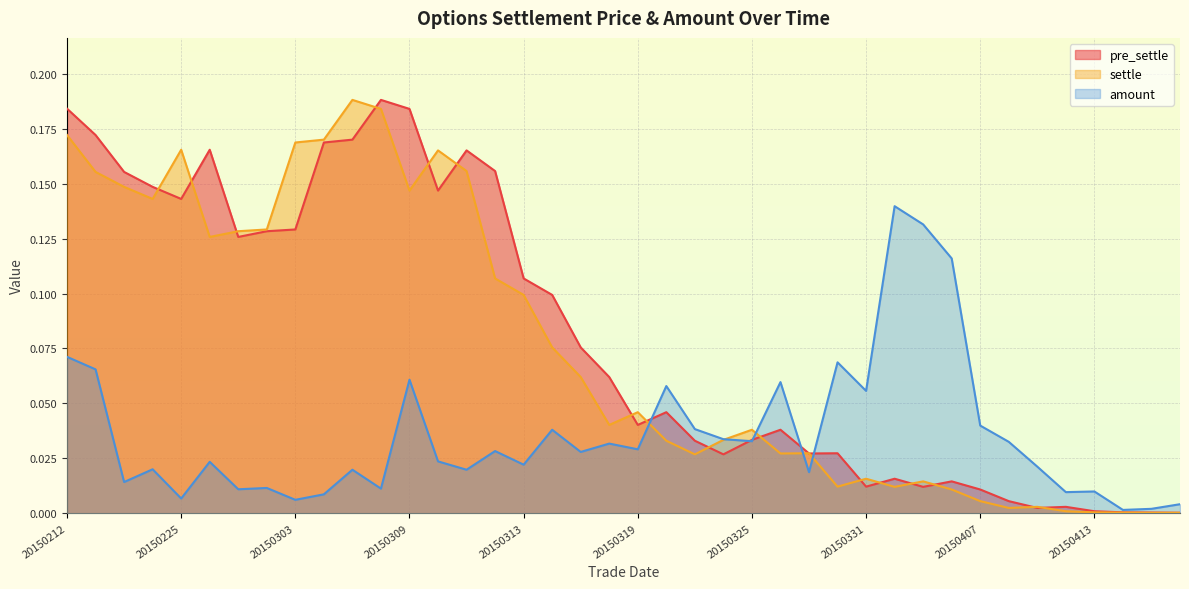

The settle series shows 0.0 at 20150407. True or false?

False